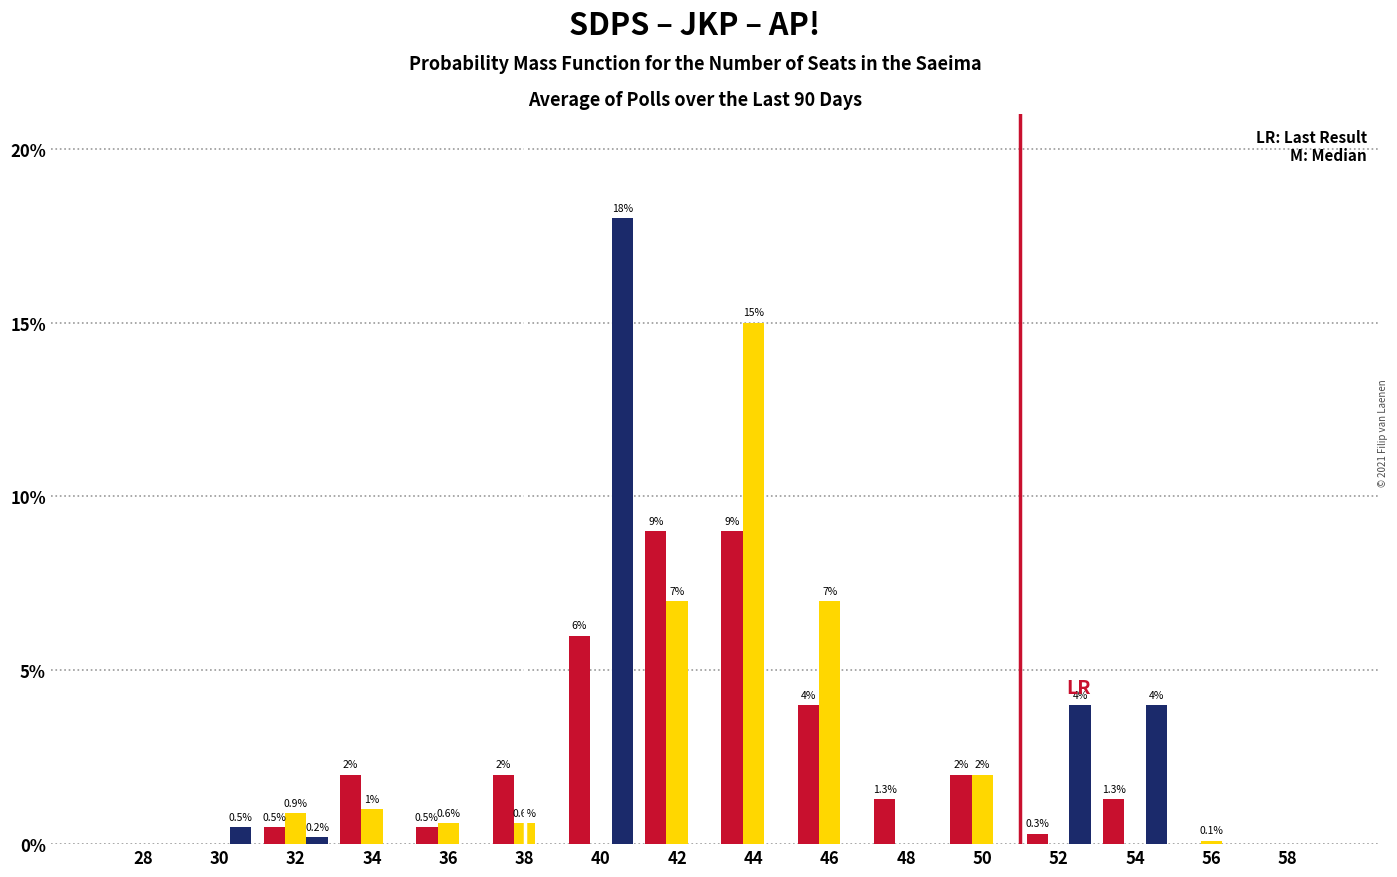

Reading left to right, extract all data points from this chart.

SDPS: 28=0.0	30=0.0	32=0.5	34=2.0	36=0.5	38=2.0	40=6.0	42=9.0	44=9.0	46=4.0	48=1.3	50=2.0	52=0.3	54=1.3	56=0.0	58=0.0
JKP: 28=0.0	30=0.0	32=0.9	34=1.0	36=0.6	38=0.6	40=0.0	42=7.0	44=15.0	46=7.0	48=0.0	50=2.0	52=0.0	54=0.0	56=0.1	58=0.0
AP: 28=0.0	30=0.5	32=0.2	34=0.0	36=0.0	38=0.0	40=18.0	42=0.0	44=0.0	46=0.0	48=0.0	50=0.0	52=4.0	54=4.0	56=0.0	58=0.0